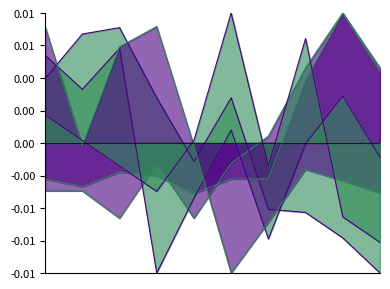

List the series in order of their peak value, highest first.

Aggravated Assault, Motor Vehicle Theft, Homicide, Theft, Burglary, Robbery